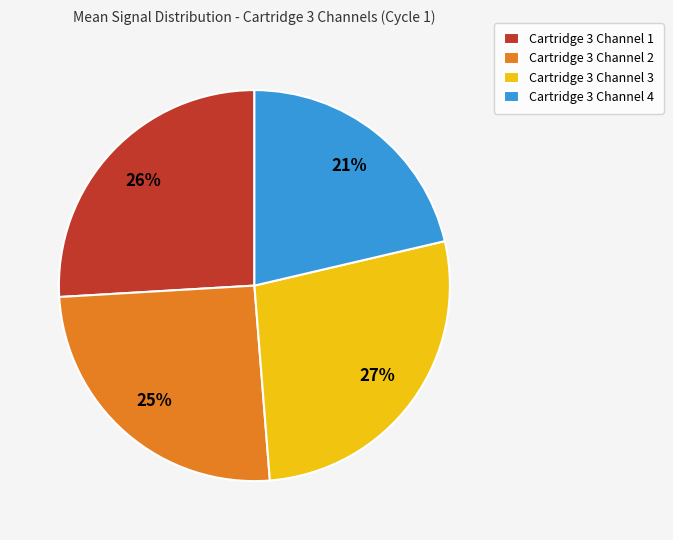

Do Cartridge 3 Channel 4 and Cartridge 3 Channel 1 together represent more than half of the pie?

No